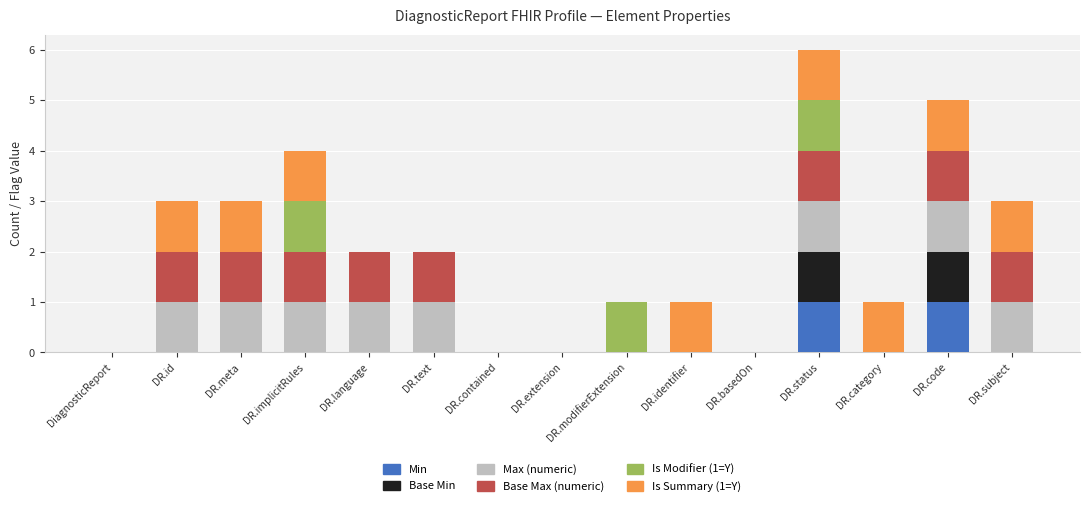

Is it true that Min equals 0 at DR.basedOn?

True